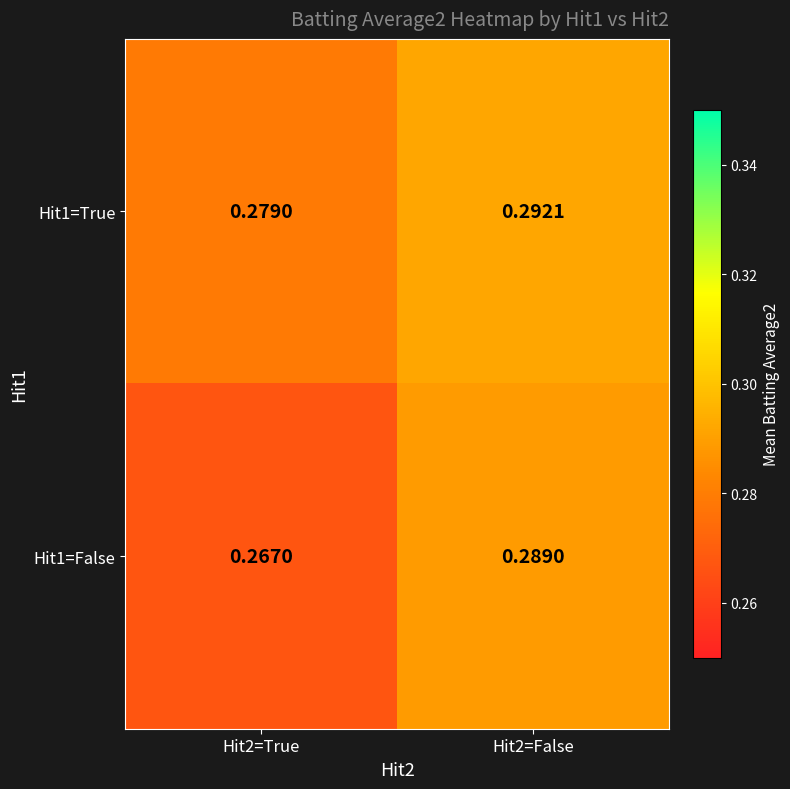

Is the value of Hit1=True at Hit2=True greater than the value of Hit1=False at Hit2=True?

Yes